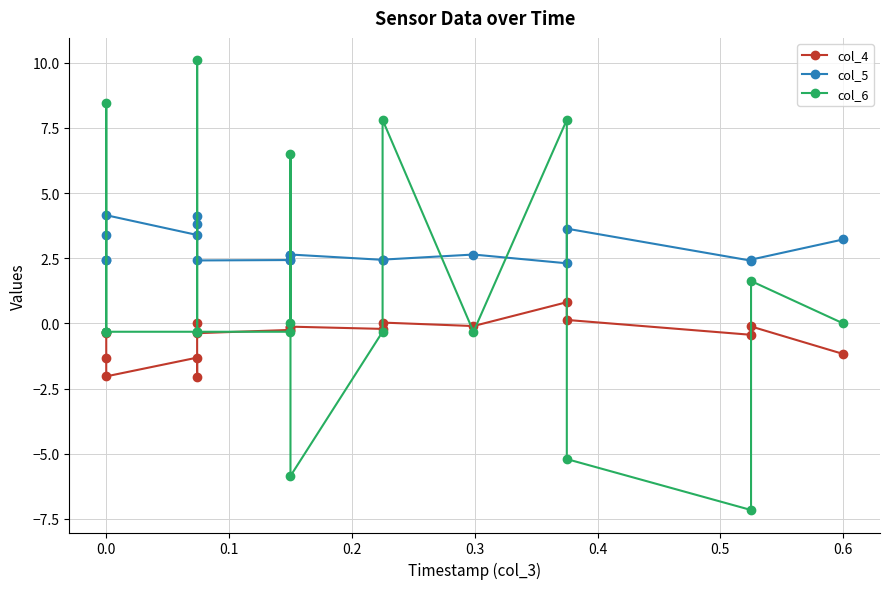

Count the number of categories in the chart.

20